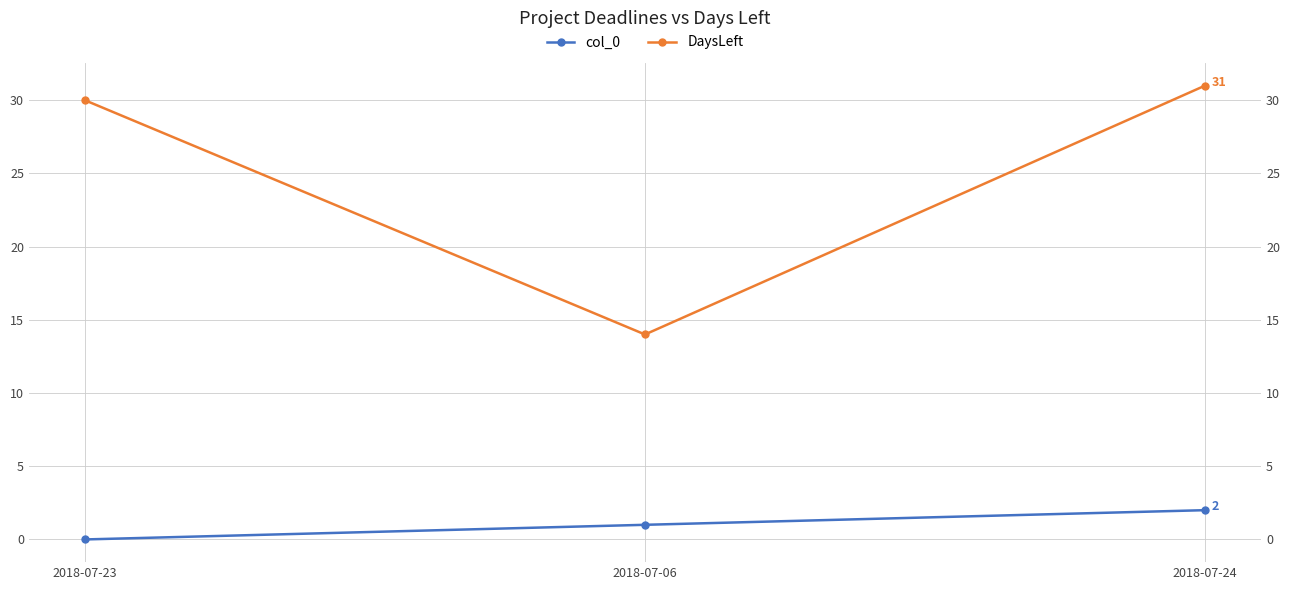

The value of DaysLeft at 2018-07-23 is 30. True or false?

True